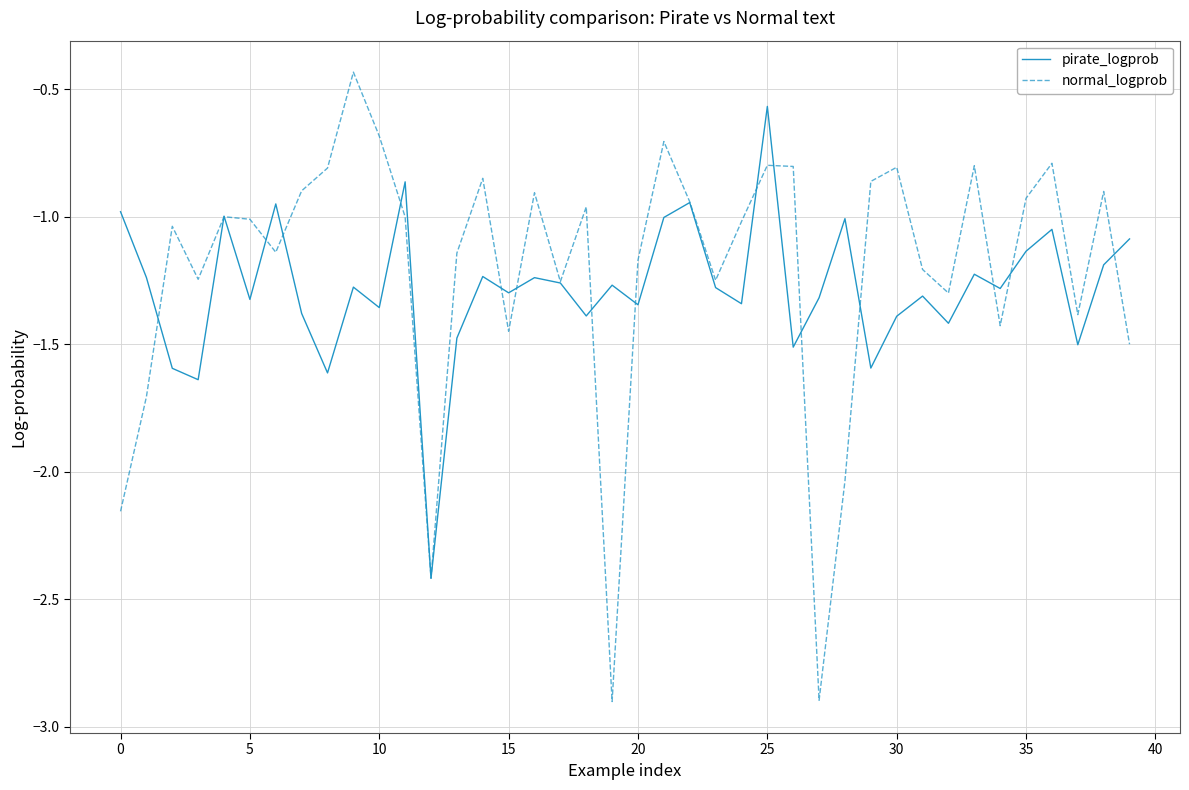

Which series has the widest spread of values?

normal_logprob